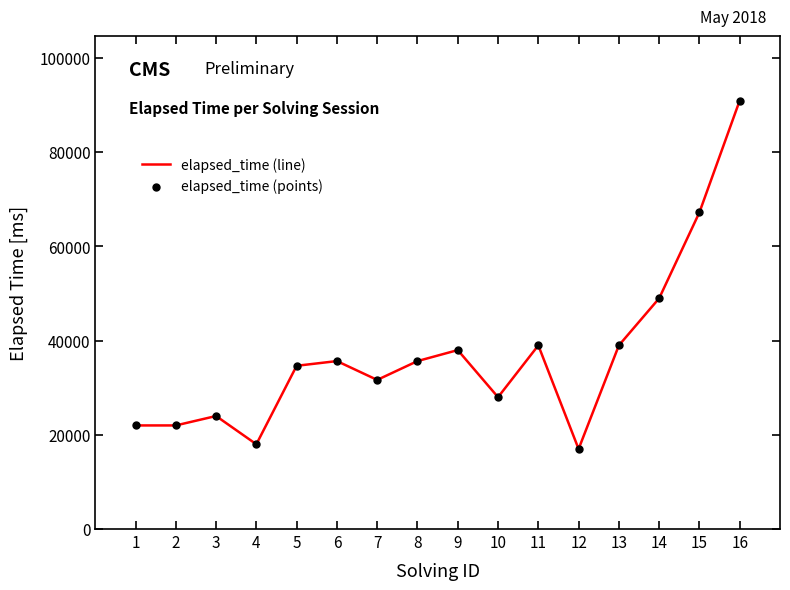

The value at 16 is 91000. True or false?

True